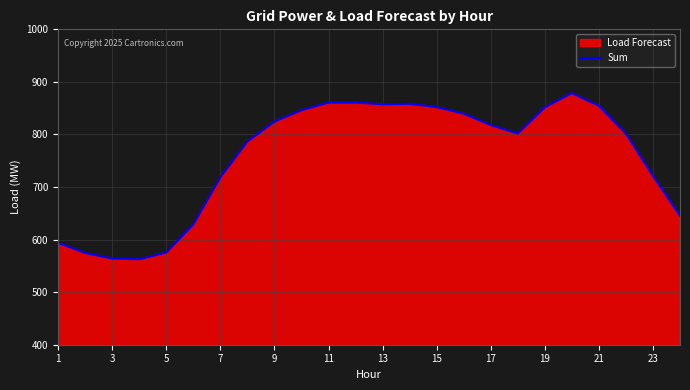

How many data points are less than 817?

12